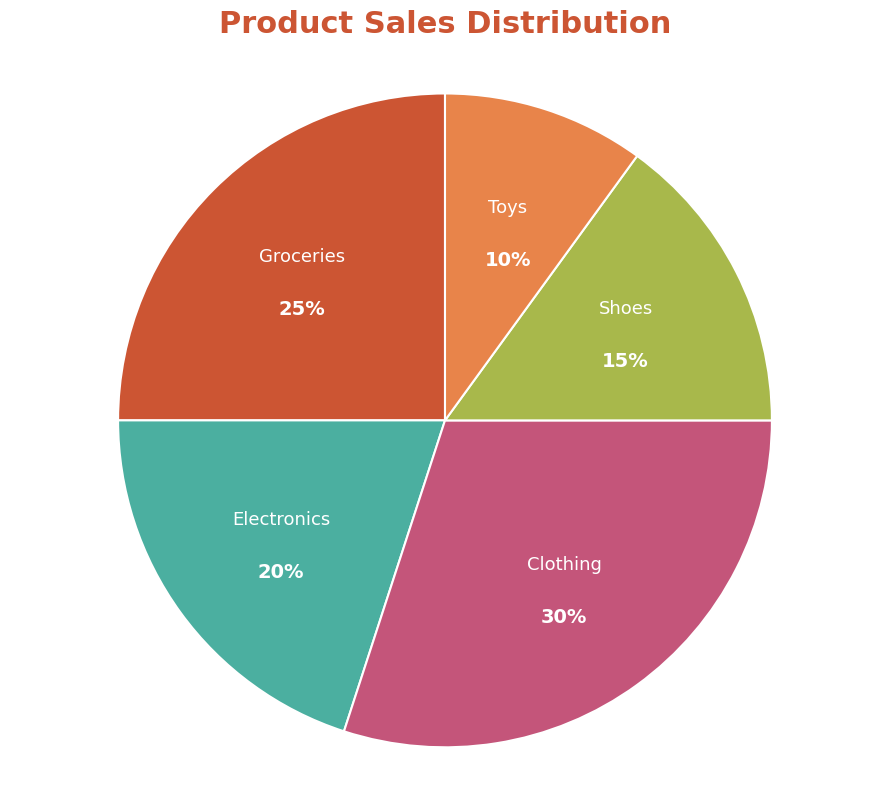

Is there a majority slice in this chart?

No